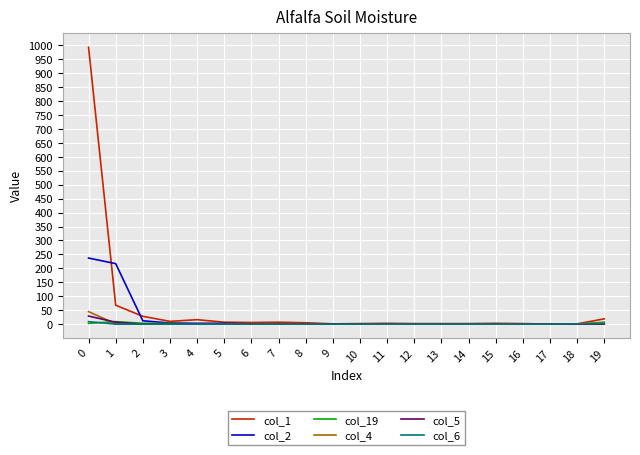

What is the sum of all col_4 values?

50